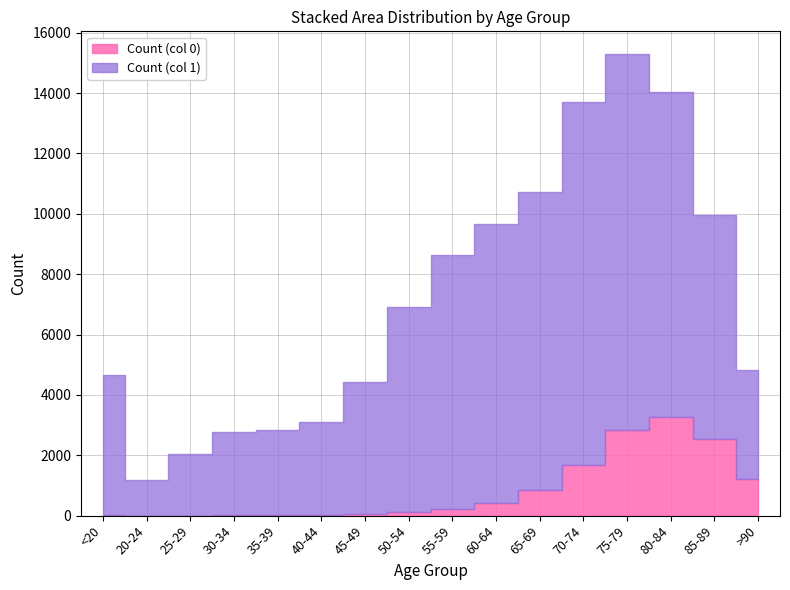

What is the difference between the Count (col 0) values at 65-69 and 80-84?

2423